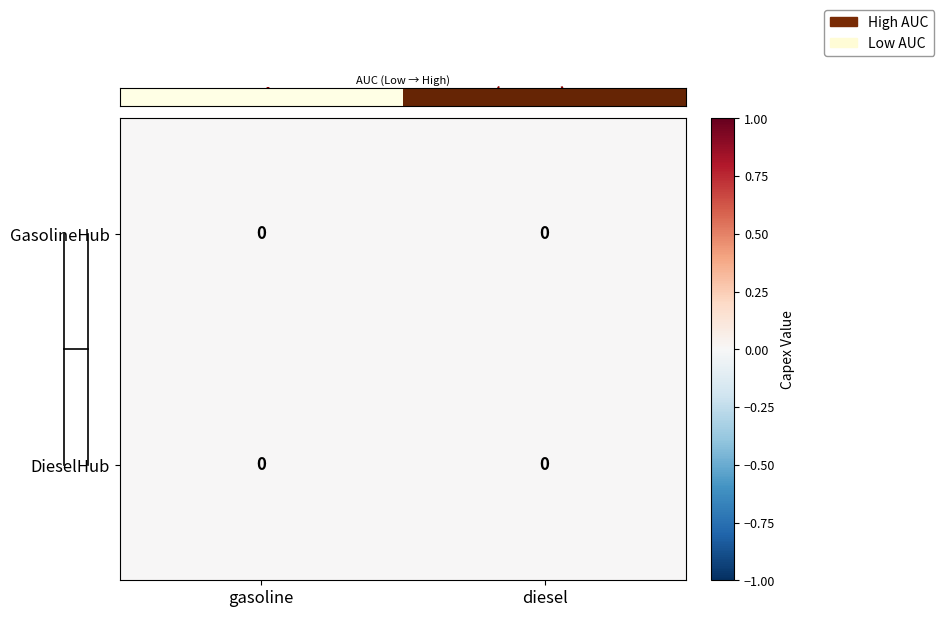

Which has a higher value, diesel or gasoline?

diesel